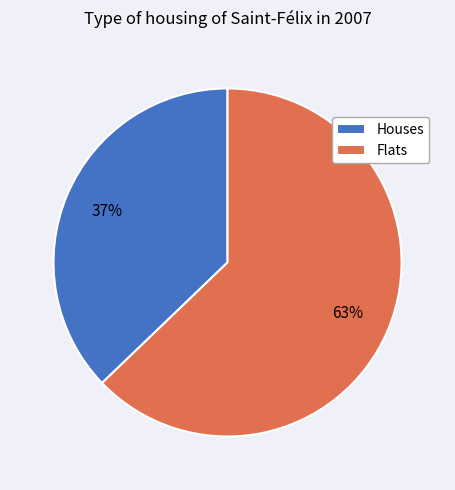

To the nearest percent, what is the average slice percentage?

50%